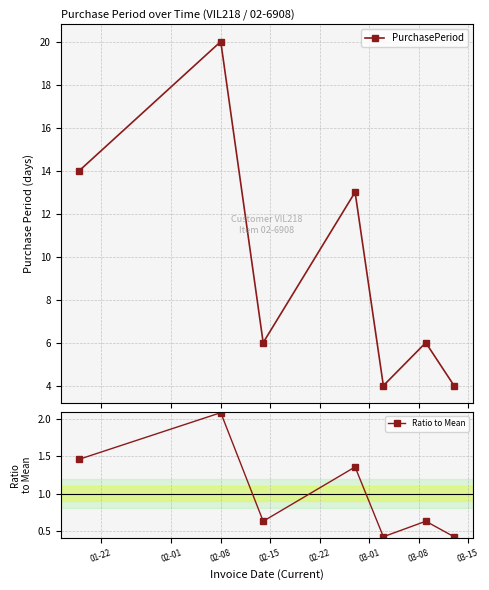

In PurchasePeriod, how many points are higher than both neighbors (excluding endpoints)?

3